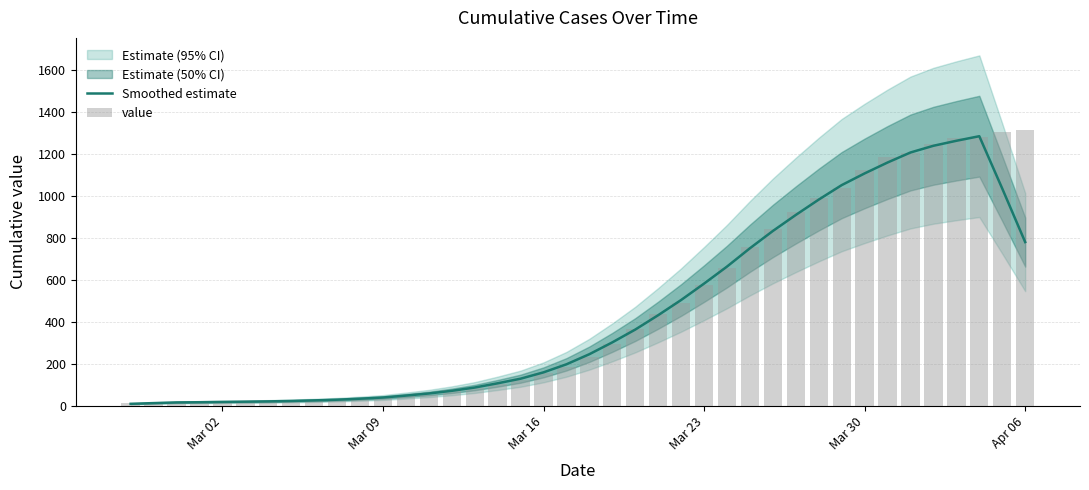

What is the maximum value for Smoothed estimate?

1284.4